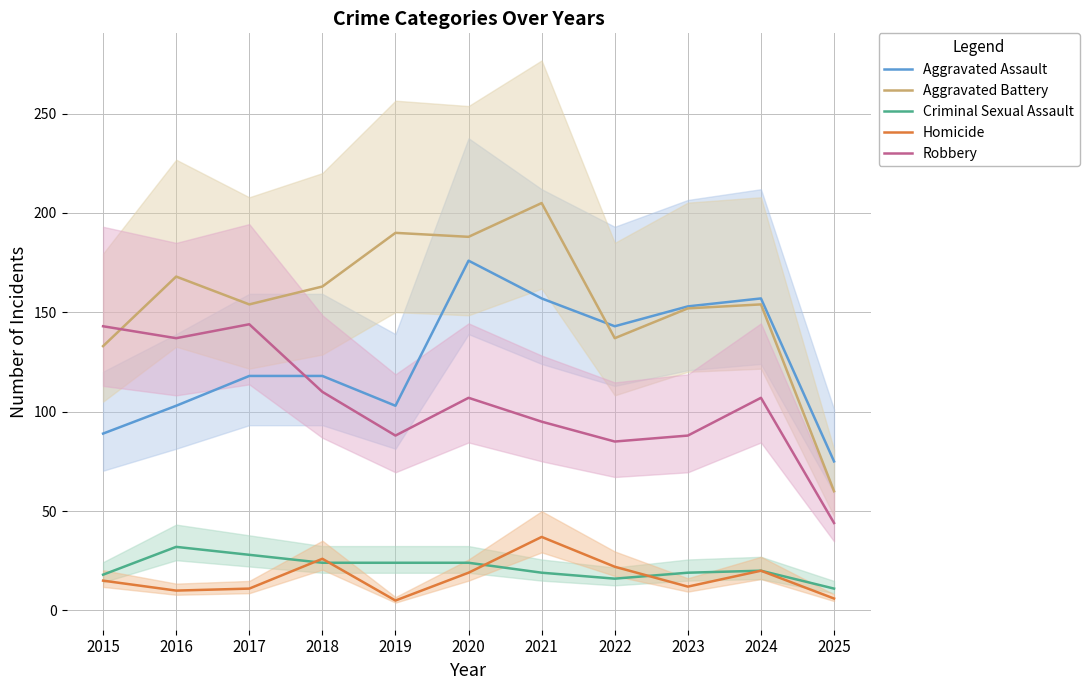

True or false: Robbery has more than 2 points higher than both neighbors.

True